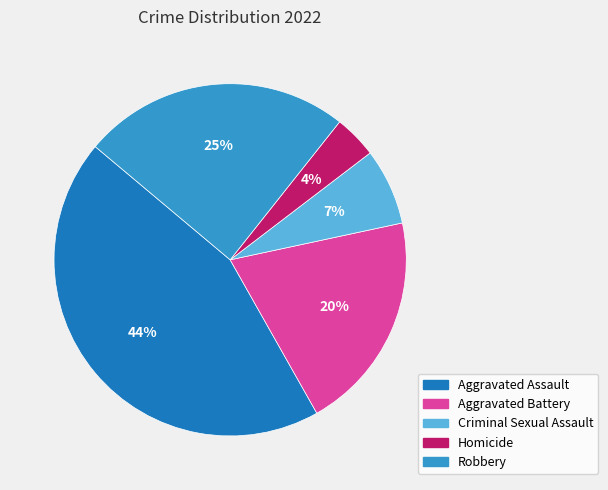

Between Aggravated Battery and Homicide, which is larger?

Aggravated Battery